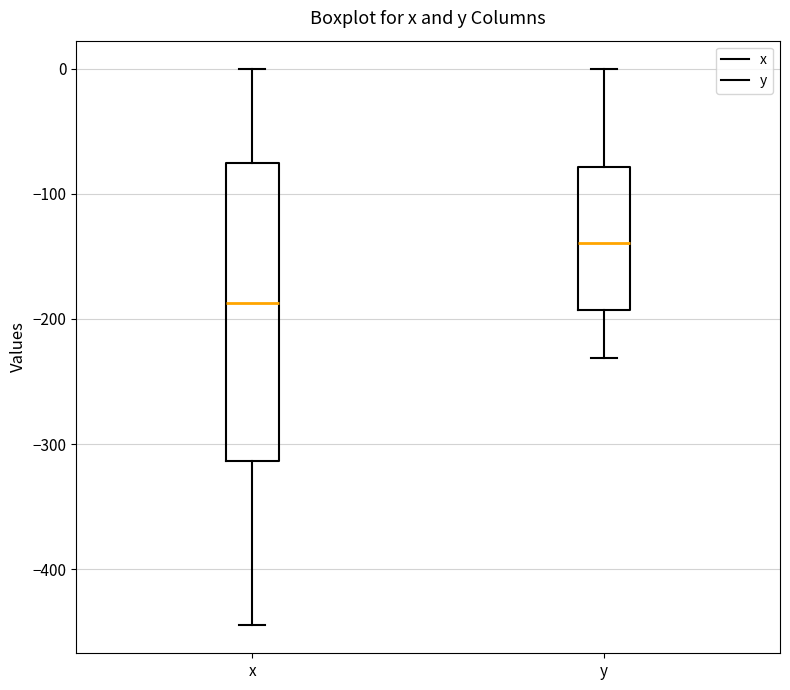

Reading left to right, transcribe this box plot: for each box, give where its median line is, the range the box spans, and where its two whiskers end, as read against the y-axis. The values are not printed on the chart, so give them approximately, as read against the axis.

x: median -190, box -310 to -80, whiskers -440 to 0
y: median -140, box -190 to -80, whiskers -230 to 0